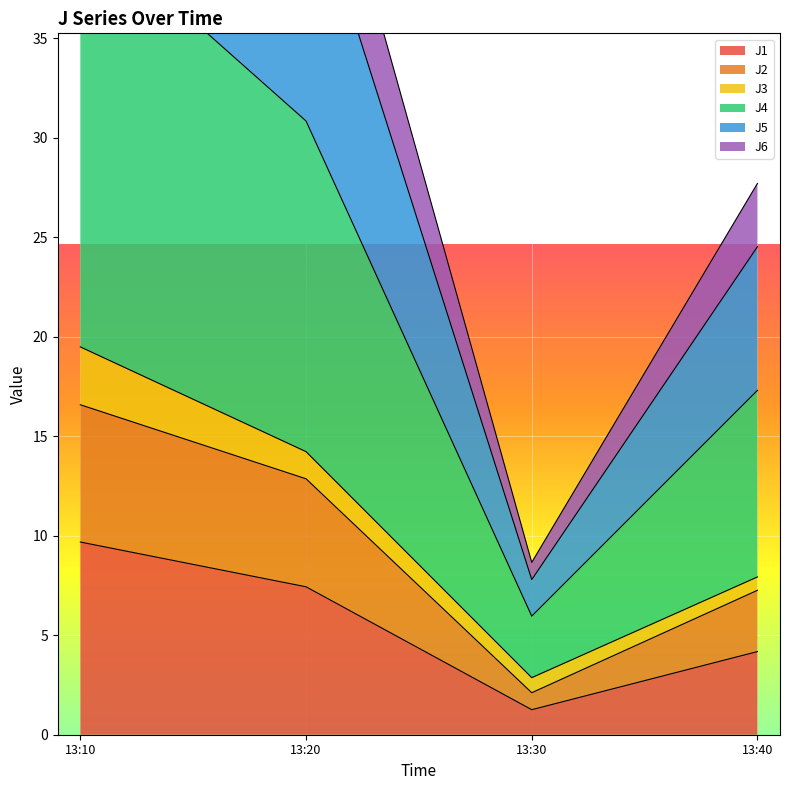

Is it true that J1 equals 4.2 at 13:40?

True